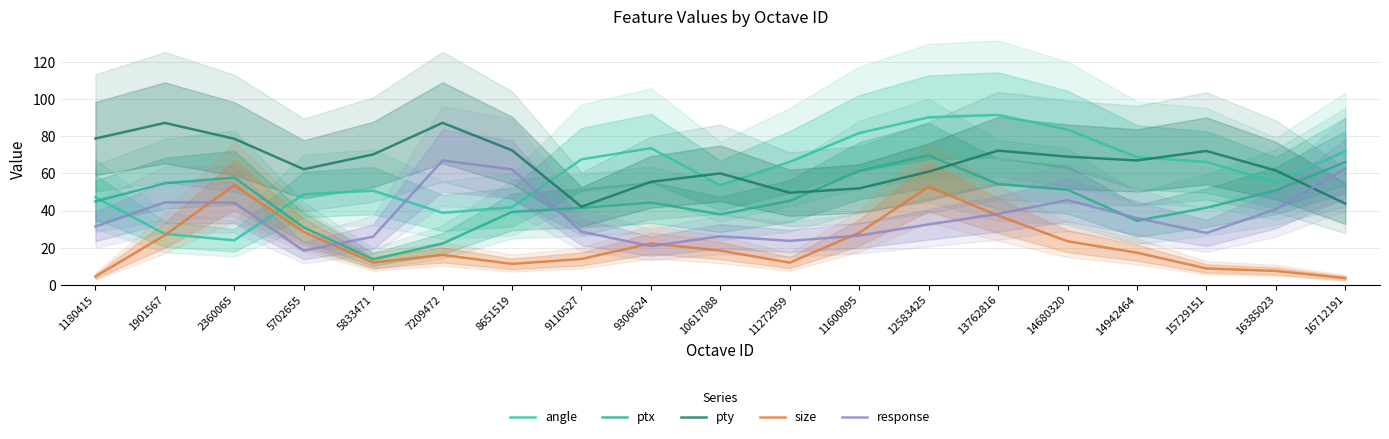

The value of ptx at 14942464 is 48.8. True or false?

False